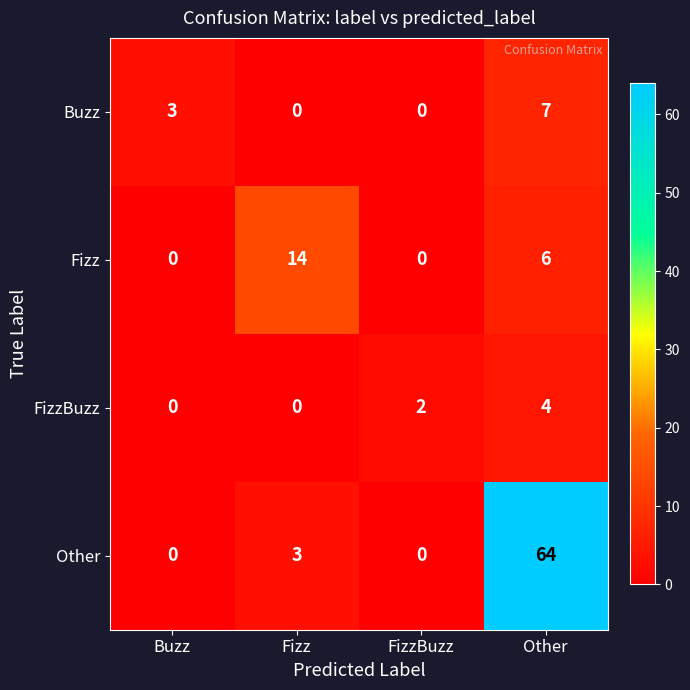

What is the maximum value shown in the chart?

64